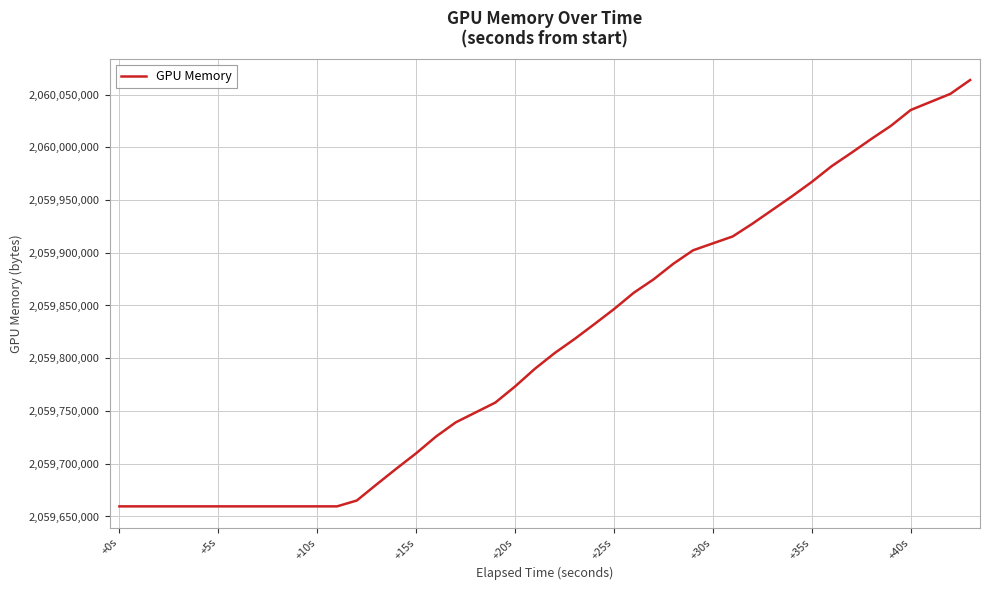

What is the minimum value shown in the chart?

2059659579